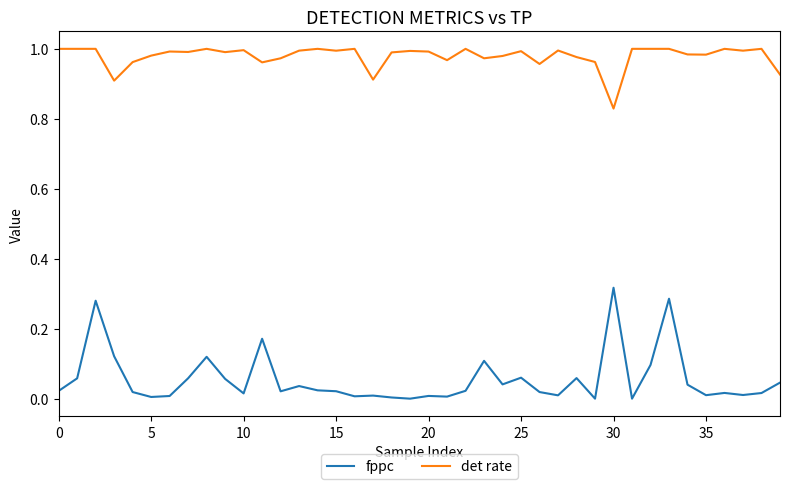

How many lines are shown in the chart?

2